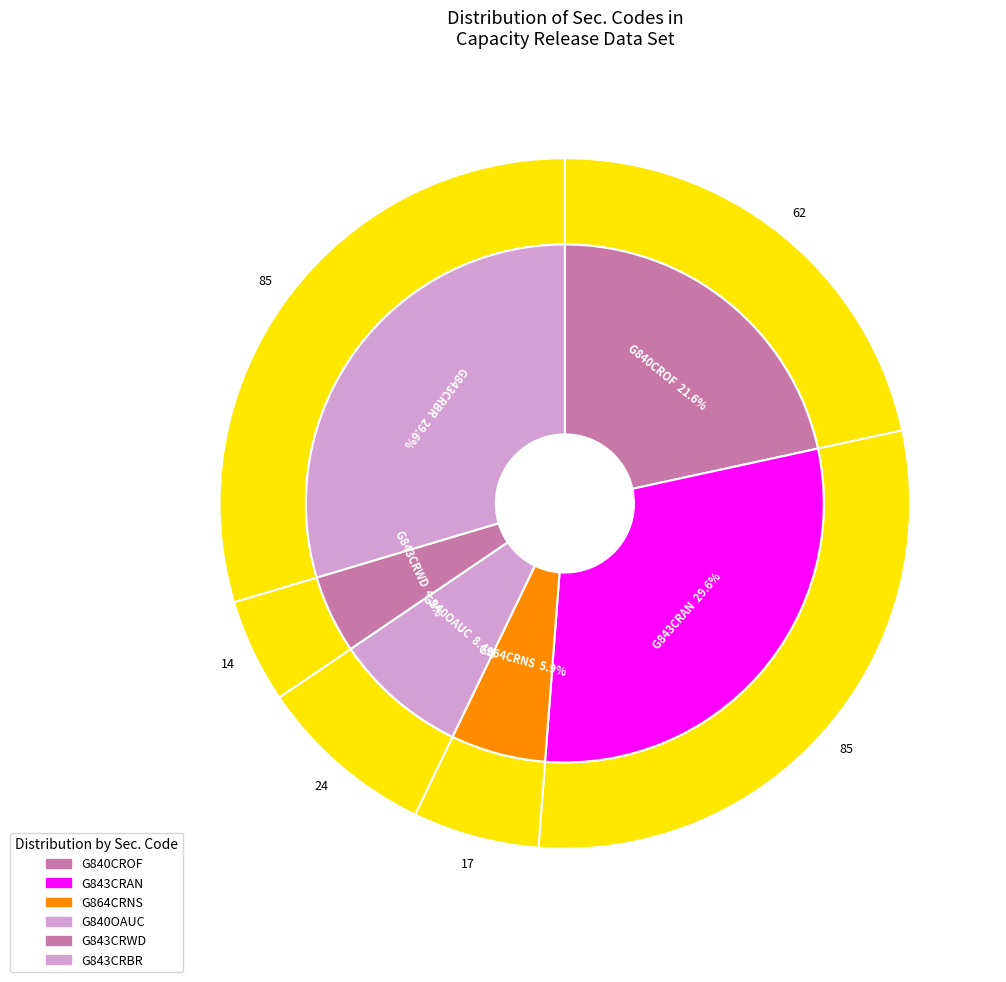

Is there a majority slice in this chart?

No